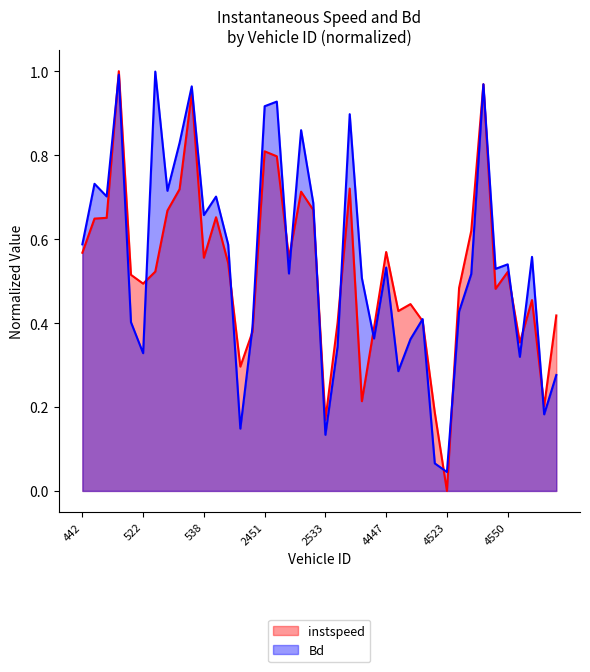

Between 526 and 2537, which is larger?

526